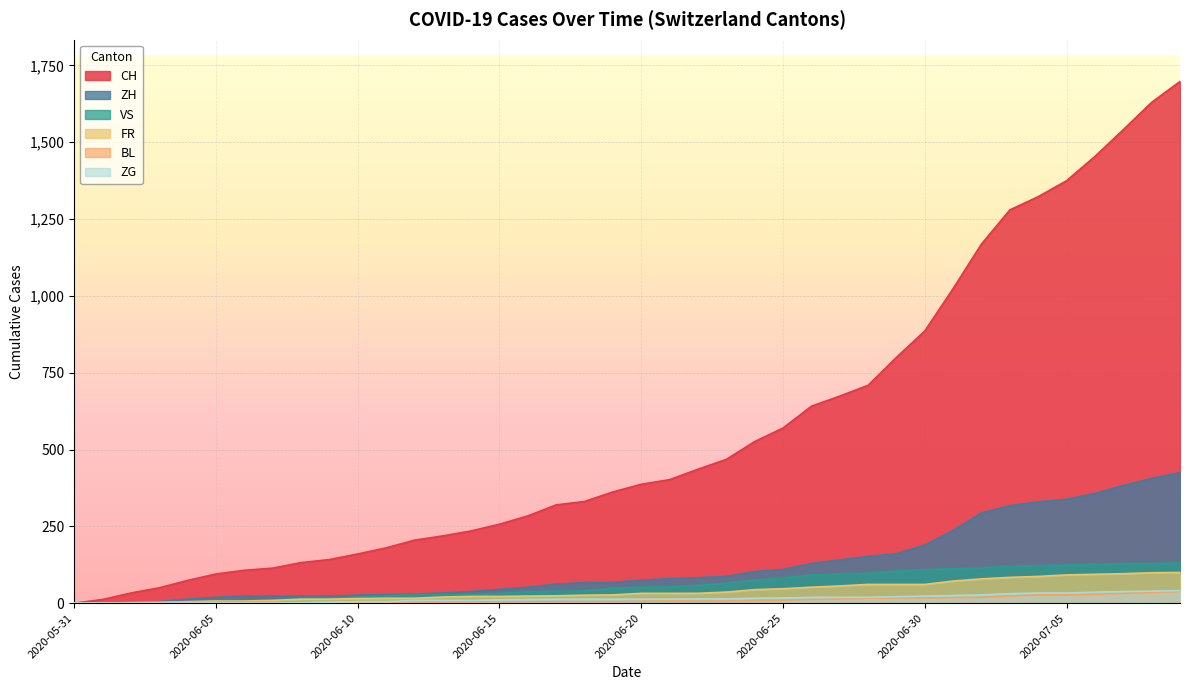

Which series has the largest total across all categories?

CH